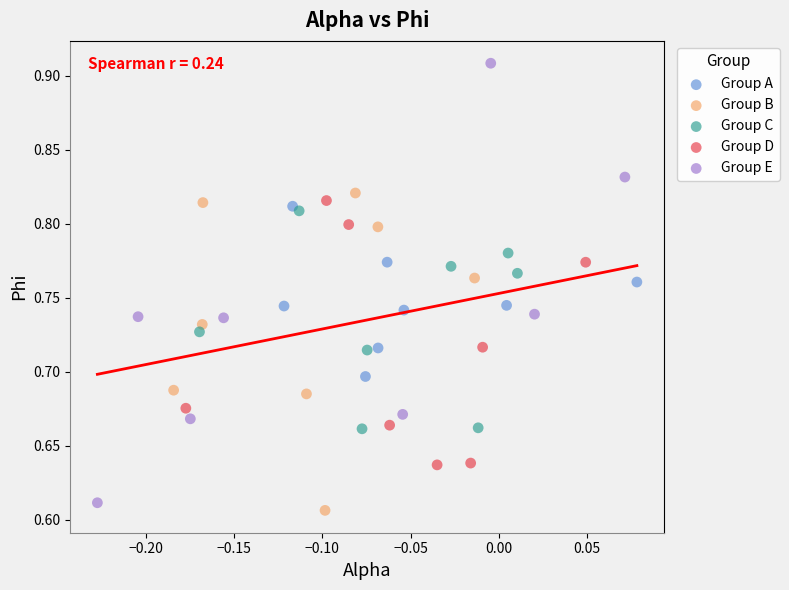

Which series reaches the maximum Y coordinate?

Group E